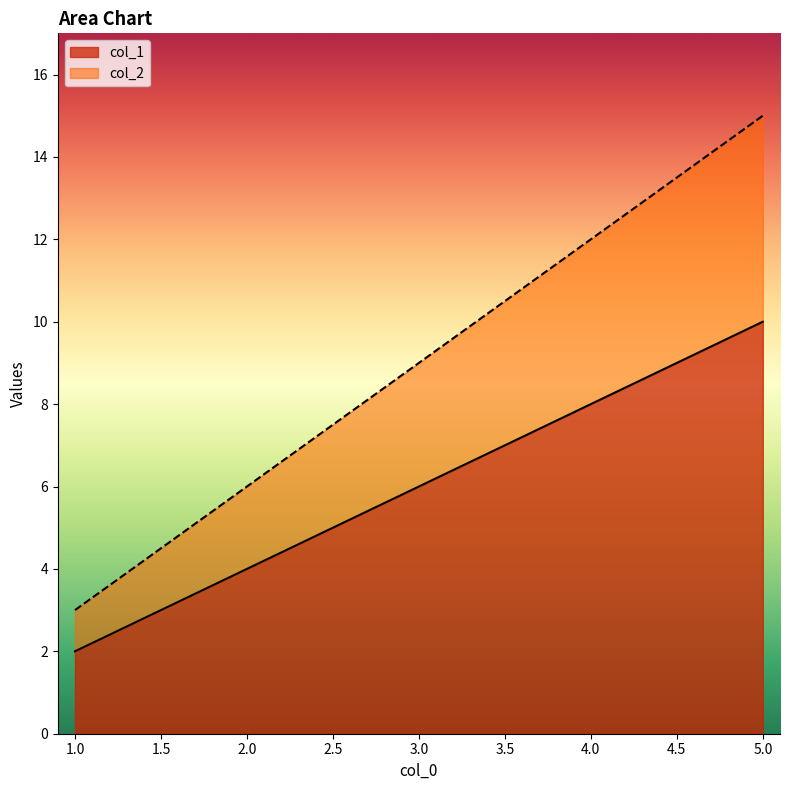

True or false: col_1 and col_2 cross at least once.

False